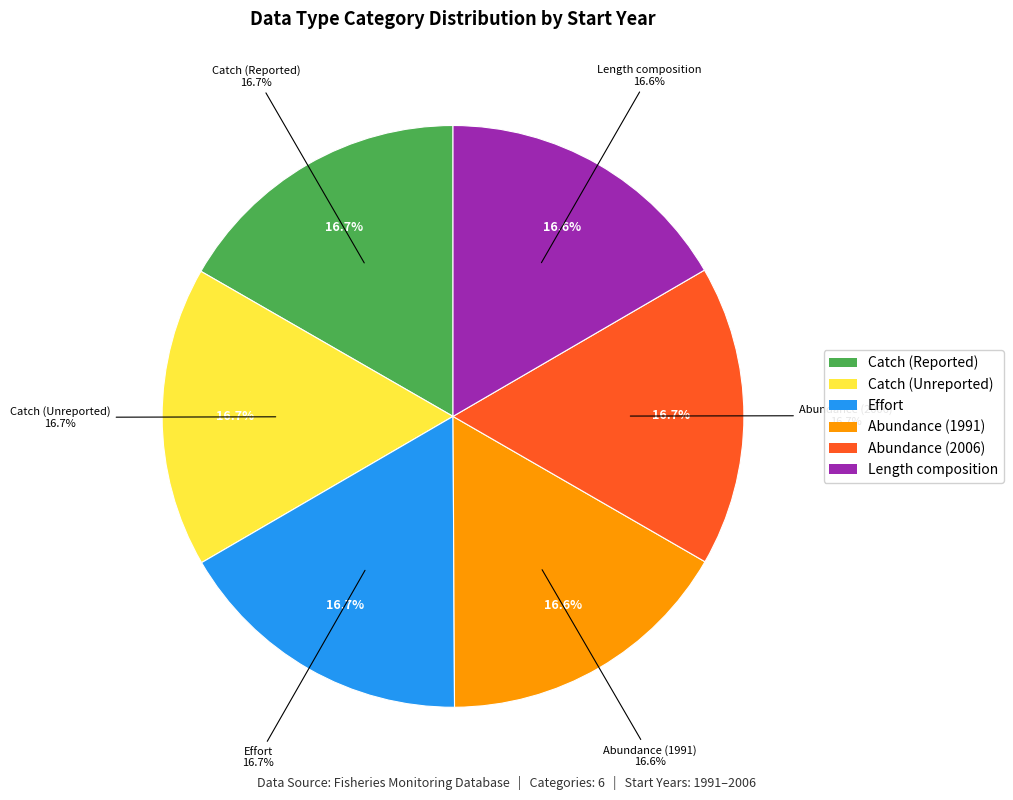

True or false: Catch (Unreported Catch) accounts for 17% of the total.

True